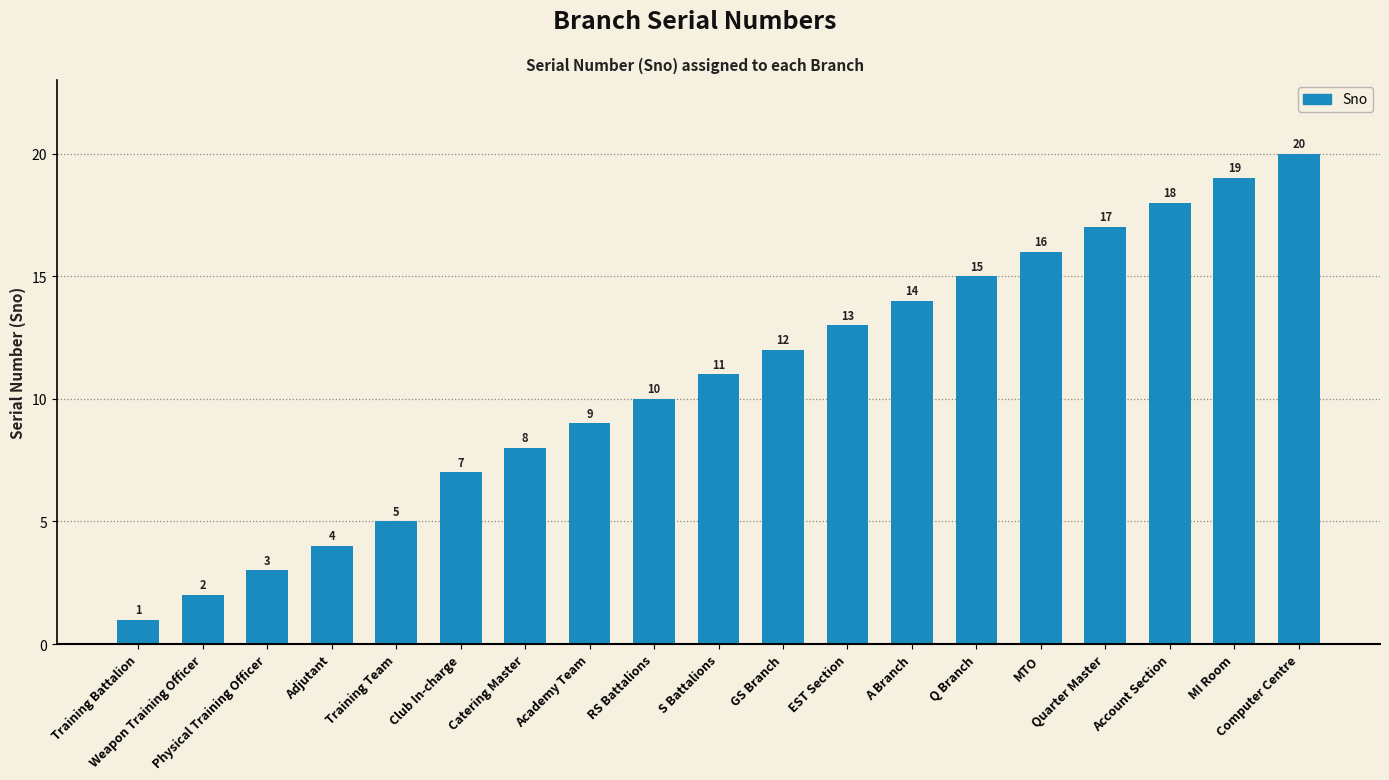

Between Weapon Training Officer and Quarter Master, which is larger?

Quarter Master